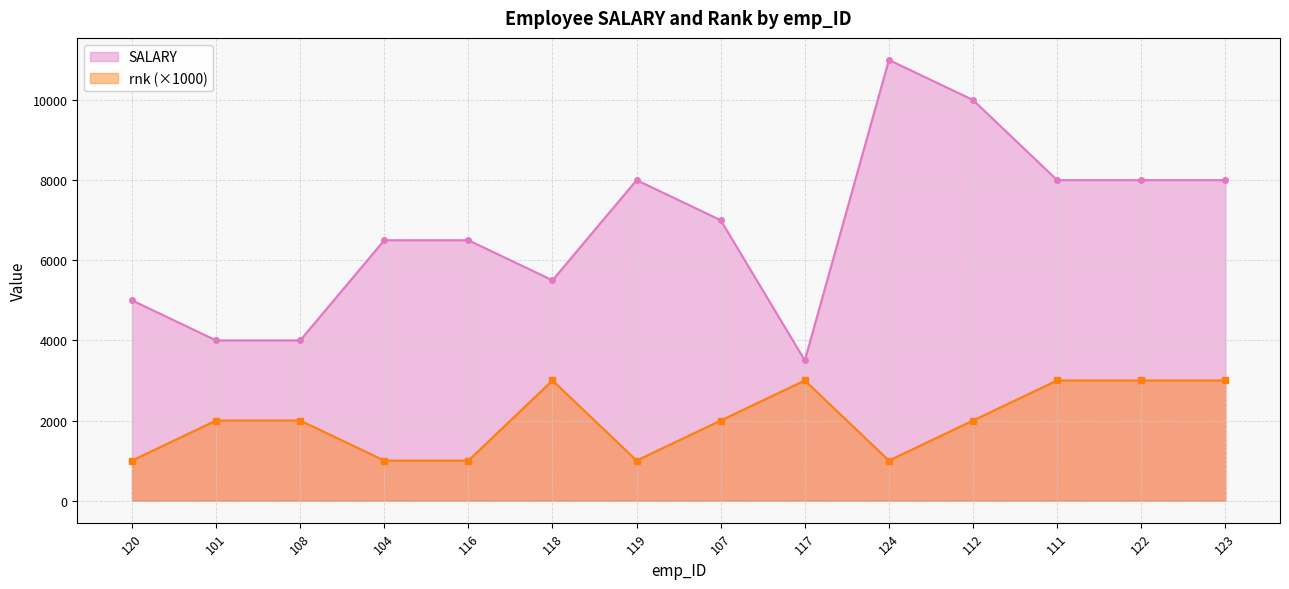

Which series has the largest total across all categories?

SALARY